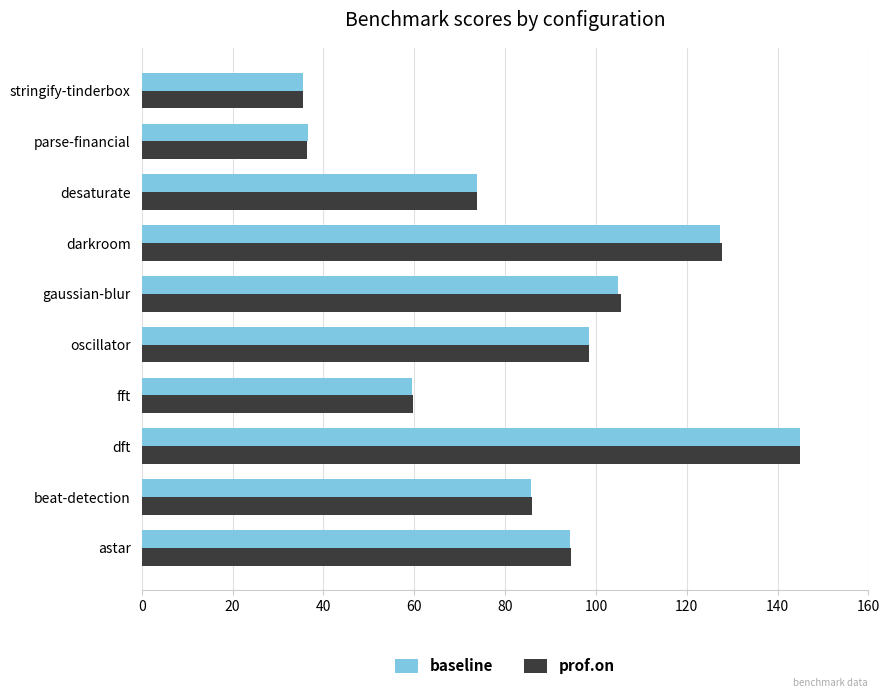

What is the sum of the baseline values at astar and parse-financial?

130.8